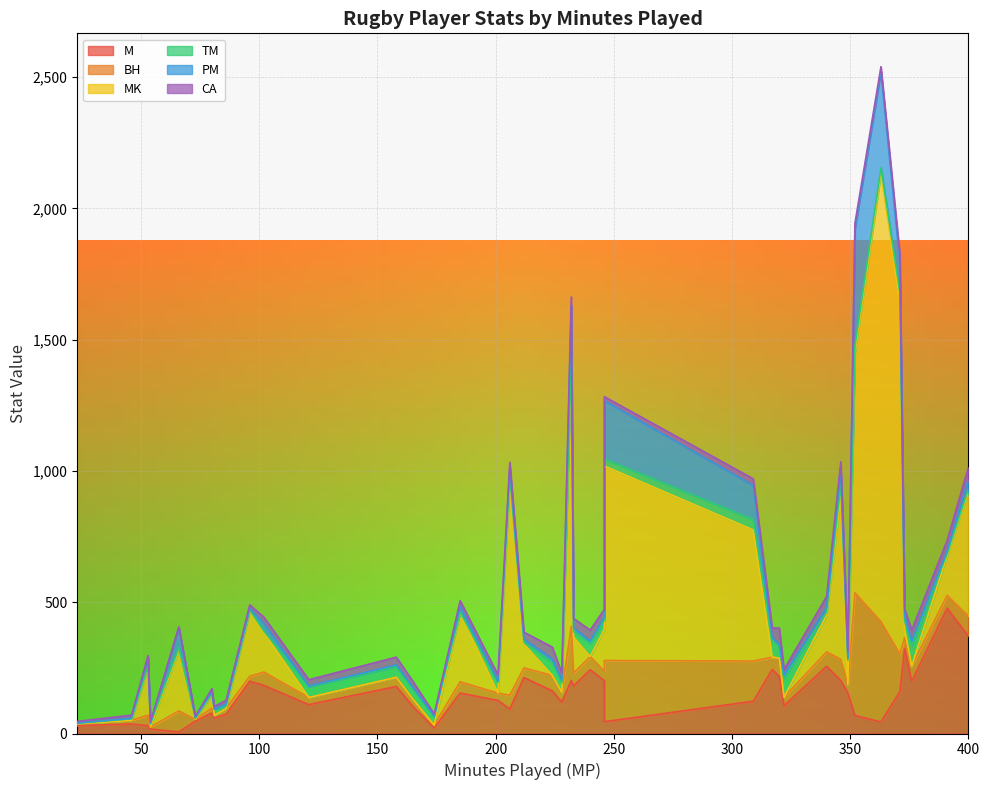

At 5, list the series in order from smallest to largest.

MK, PM, TM, CA, BH, M